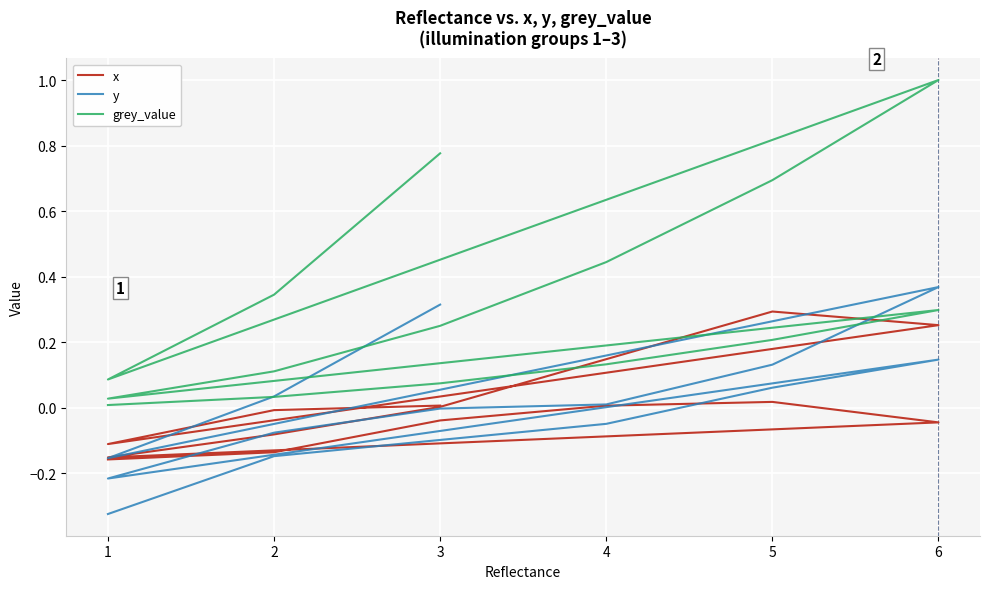

True or false: x and grey_value cross at least once.

False